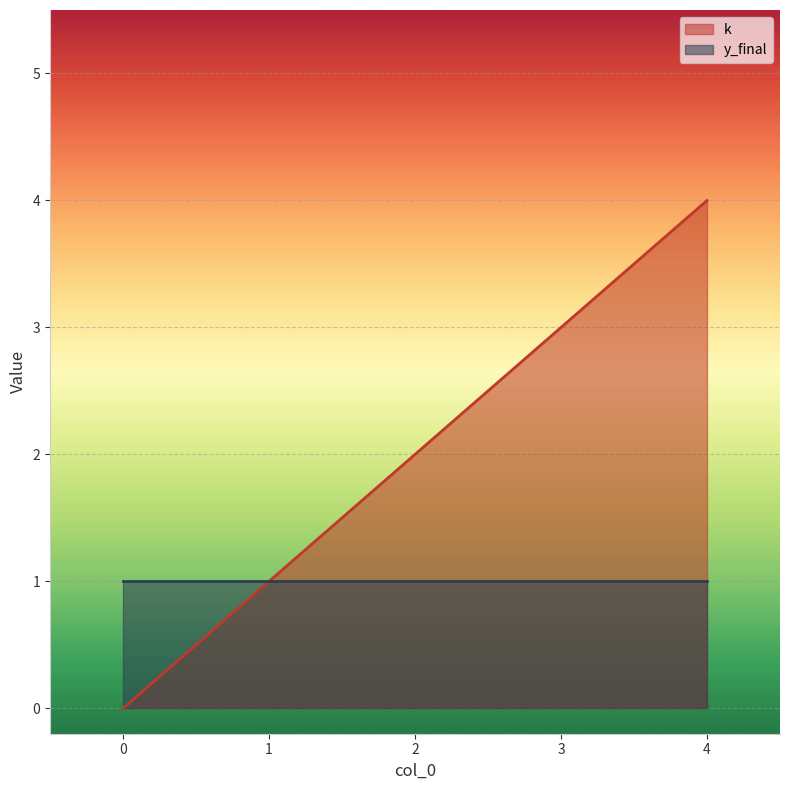

Which has a higher value, 1 or 3?

3